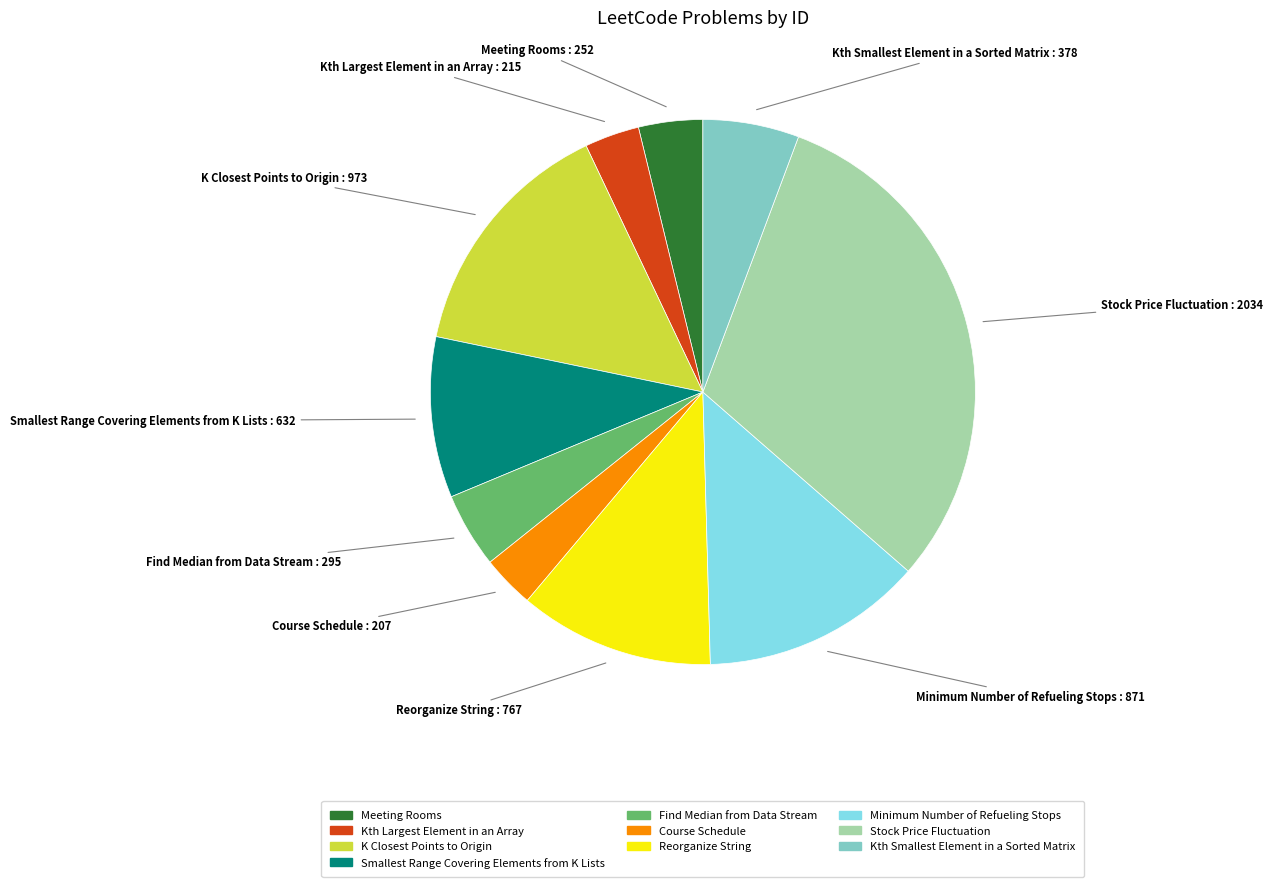

Which has a higher value, Find Median from Data Stream or Meeting Rooms?

Find Median from Data Stream